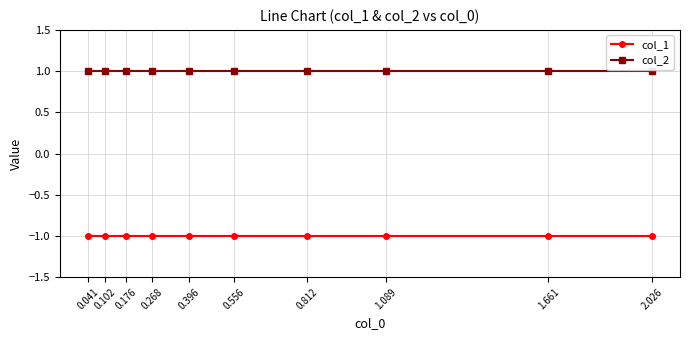

At how many categories does at least one series exceed 0?

10